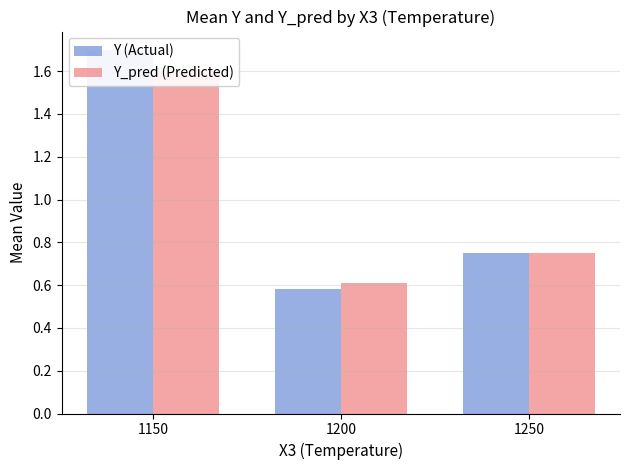

Is it true that Y (Actual) equals 0.8 at 1250?

True